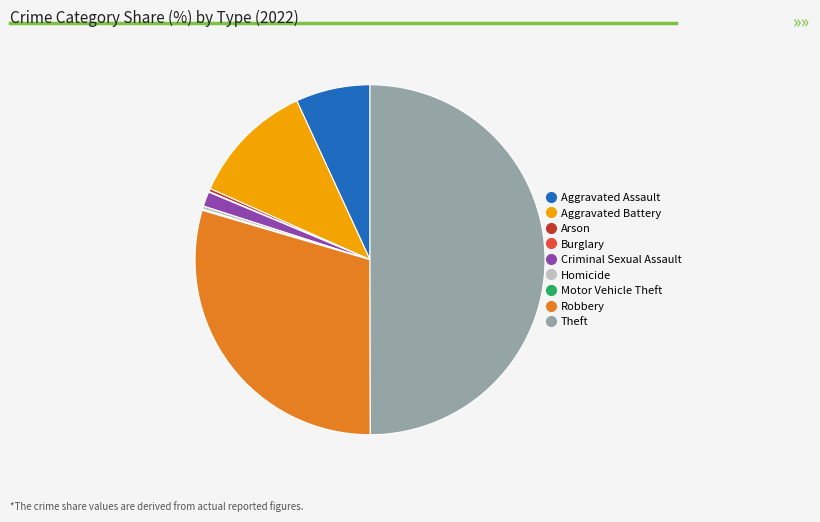

Is Arson the majority of the pie?

No